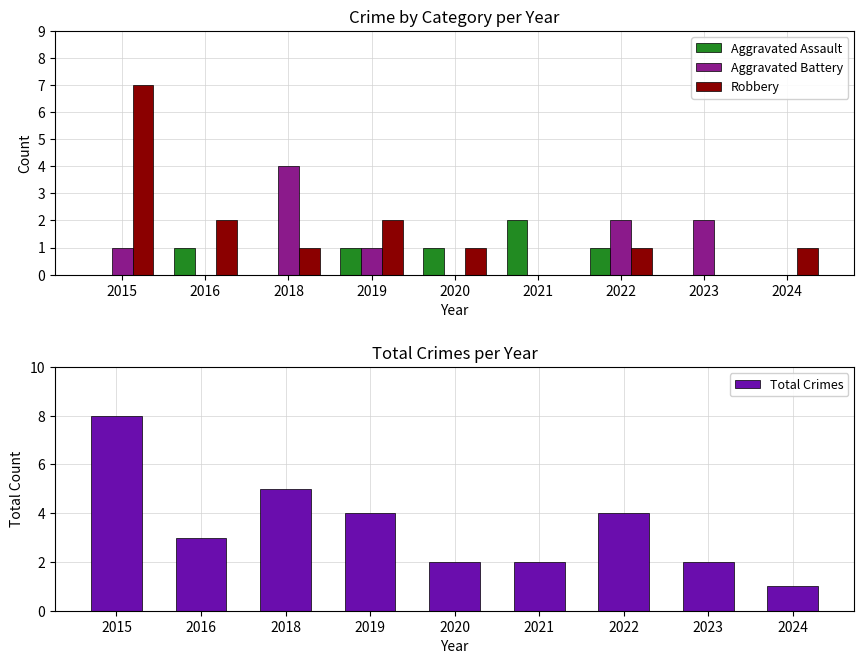

Reading left to right, extract all data points from this chart.

Aggravated Assault: 2015=0	2016=1	2018=0	2019=1	2020=1	2021=2	2022=1	2023=0	2024=0
Aggravated Battery: 2015=1	2016=0	2018=4	2019=1	2020=0	2021=0	2022=2	2023=2	2024=0
Robbery: 2015=7	2016=2	2018=1	2019=2	2020=1	2021=0	2022=1	2023=0	2024=1
Total Crimes: 2015=8	2016=3	2018=5	2019=4	2020=2	2021=2	2022=4	2023=2	2024=1